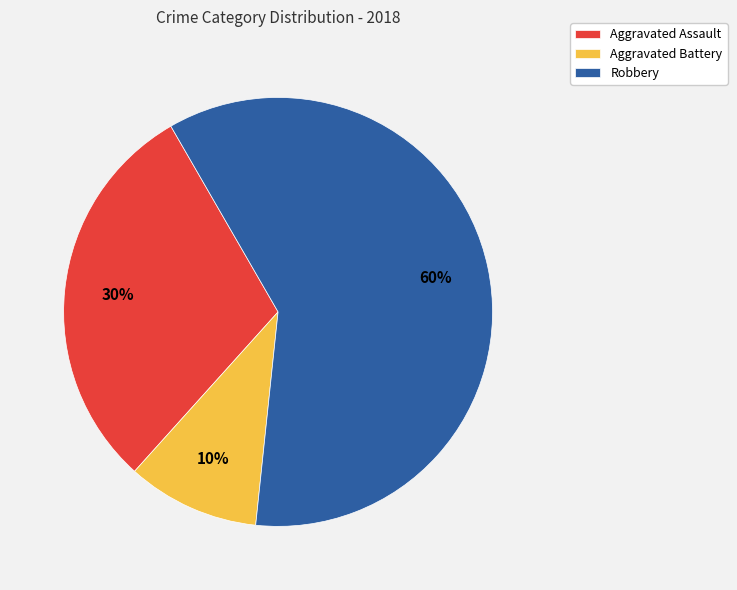

Approximately how many times larger is the value at Robbery compared to Aggravated Assault?

2.0